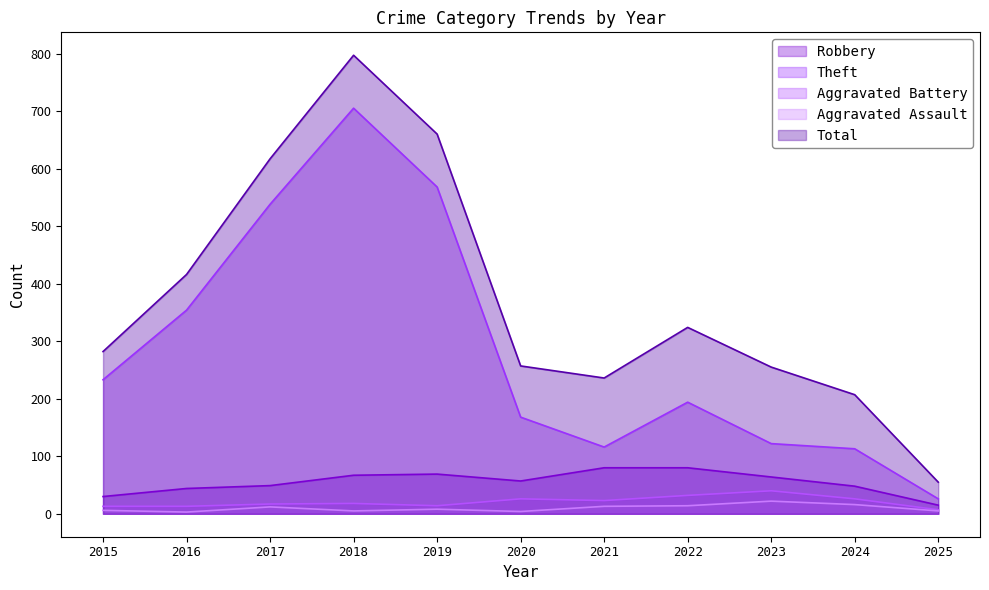

What is the sum of all Aggravated Battery values?

229